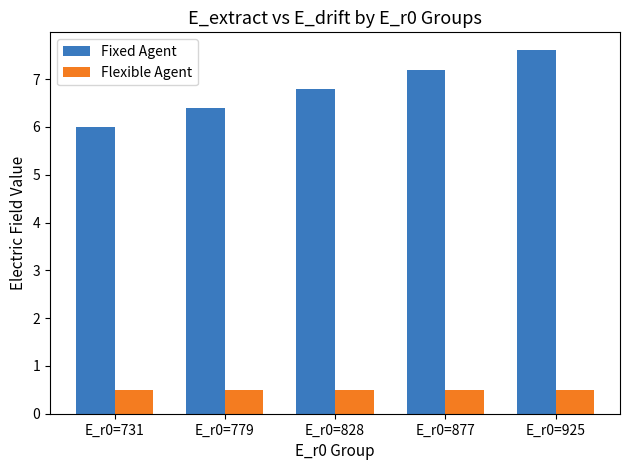

What is the value of the Flexible Agent bar at the 5th from the left?

0.5